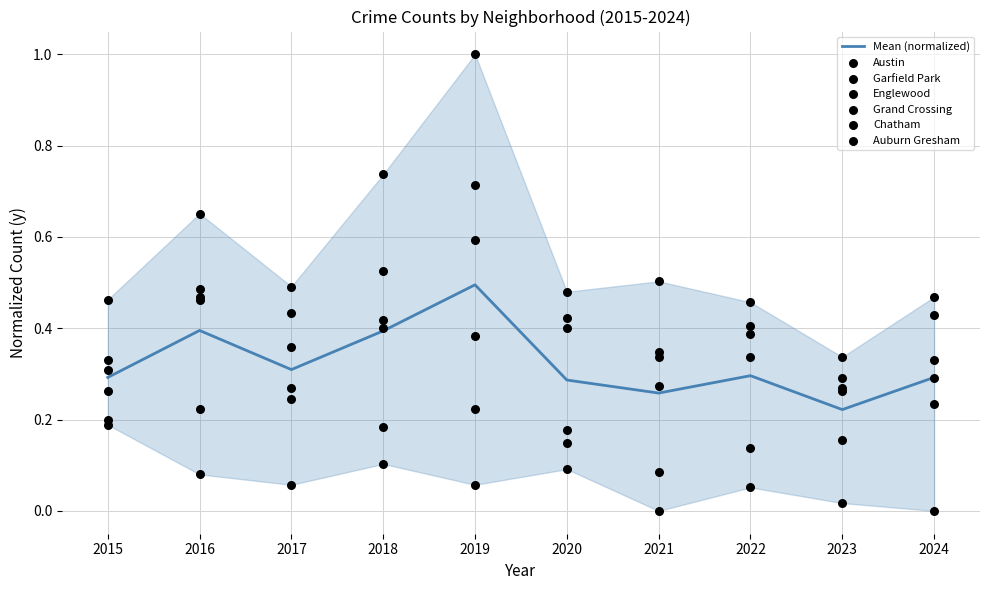

What is the total value across all series at 2017?

1.9